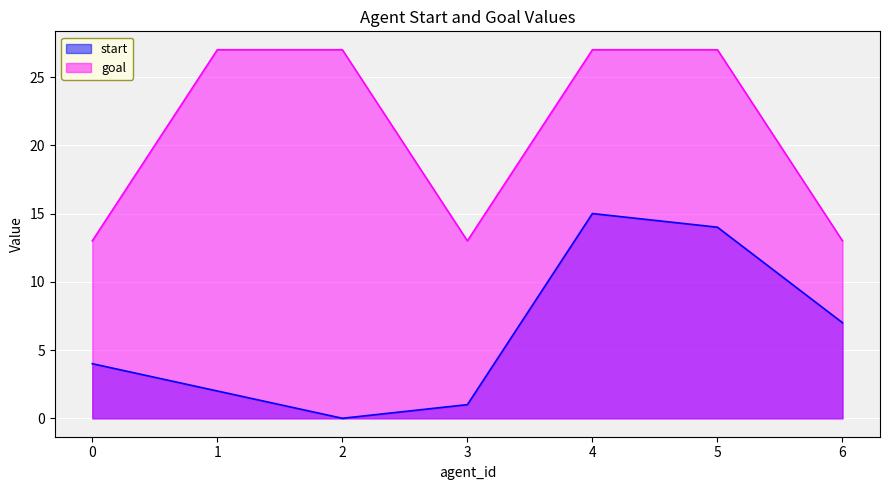

Rank the series by their maximum value, from highest to lowest.

goal, start